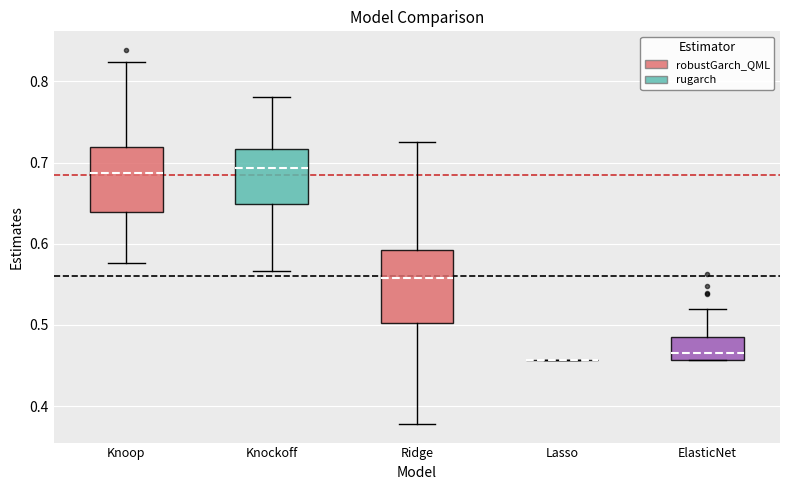

Where does the lower whisker of the box for Ridge end on the y-axis? The values are not printed on the chart, so give them approximately, as read against the axis.

0.38